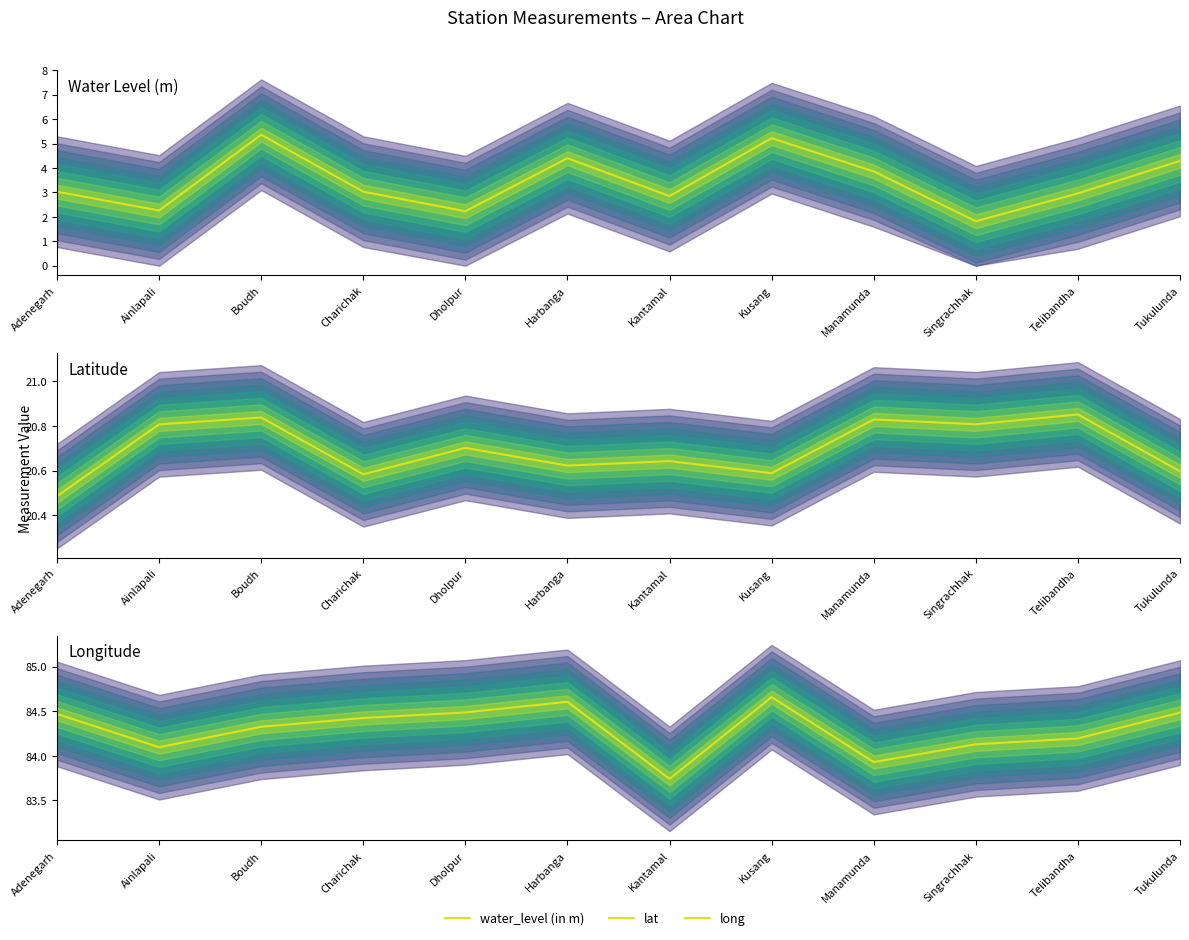

Where is long nearest to the value 84?

Manamunda